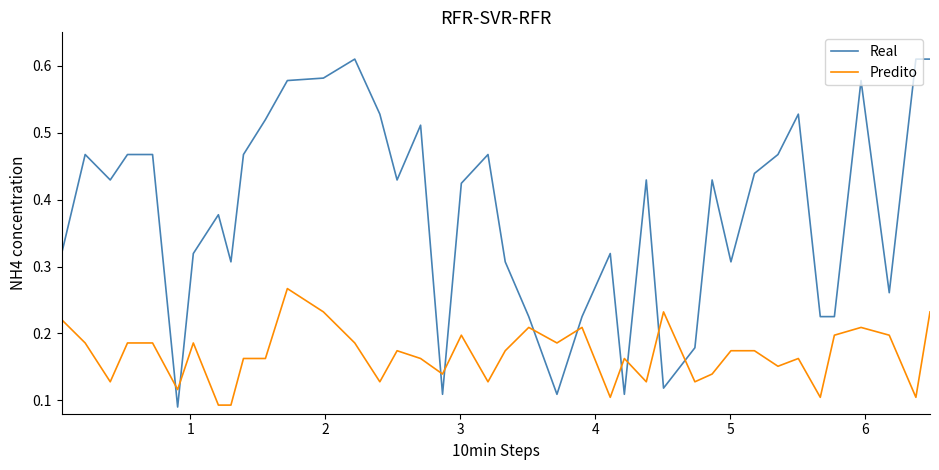

After their last crossing, which series has the higher values: Predito or Real?

Real